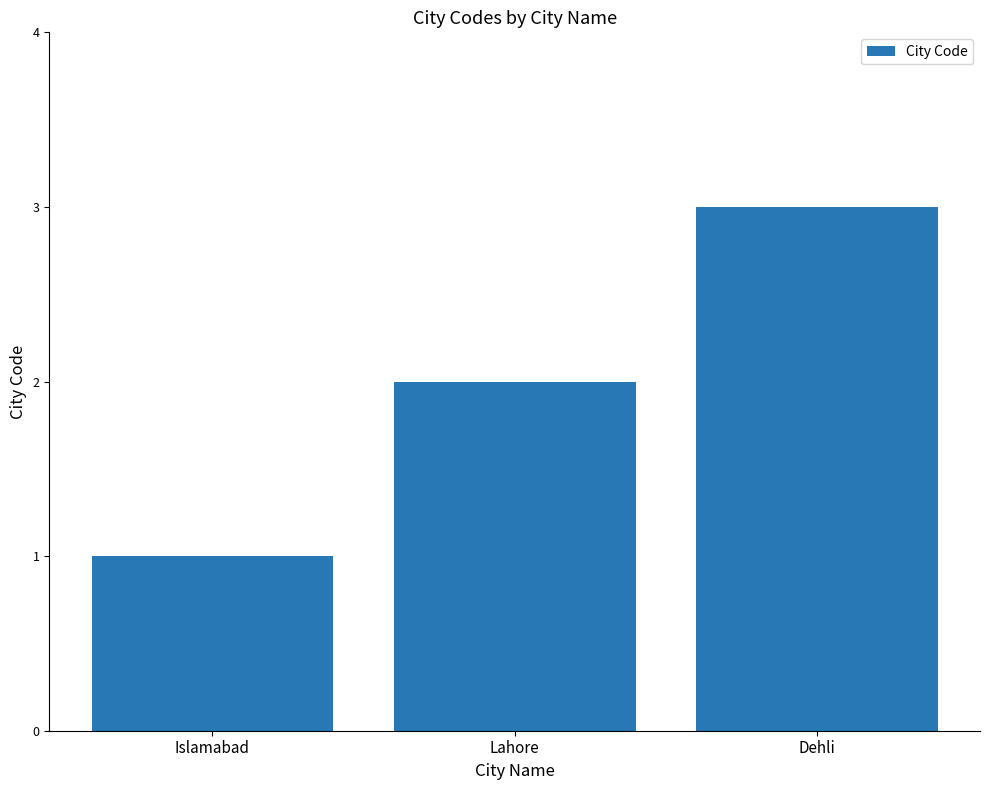

Are the bars horizontal?

No